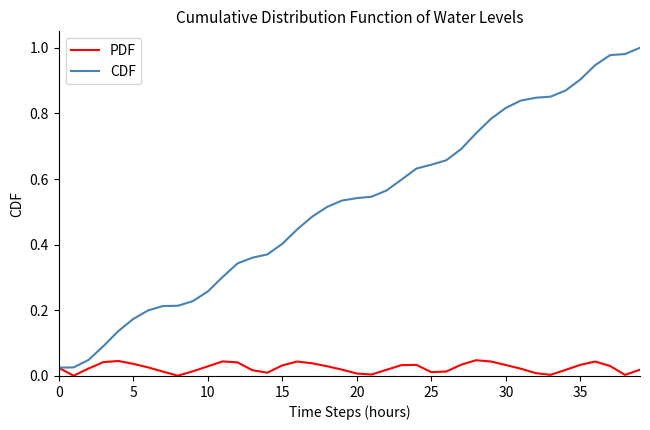

Which series has the largest total across all categories?

CDF